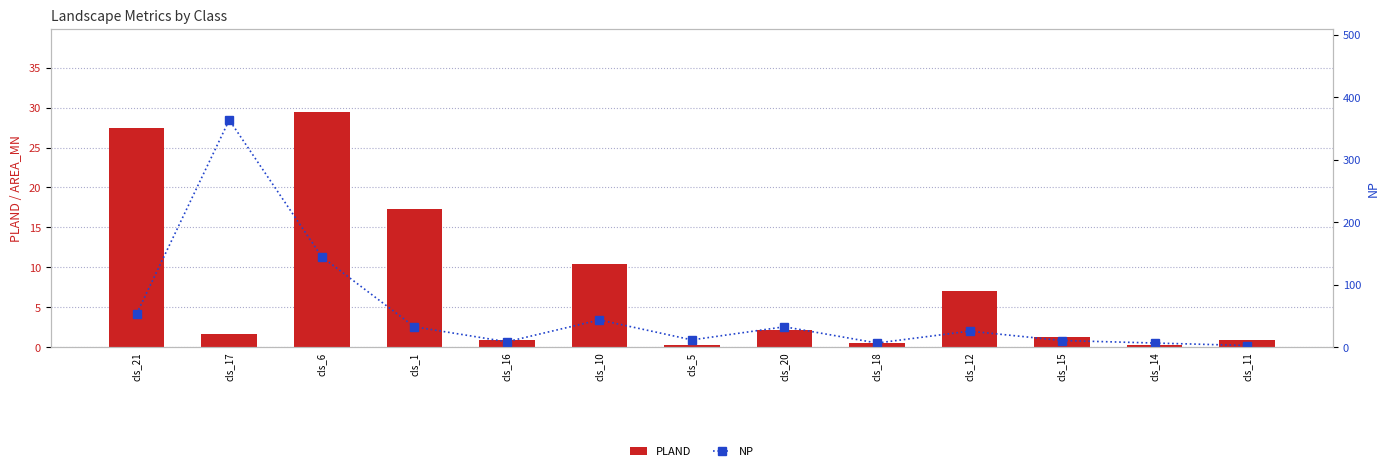

What are all the series names shown in the legend?

PLAND, NP